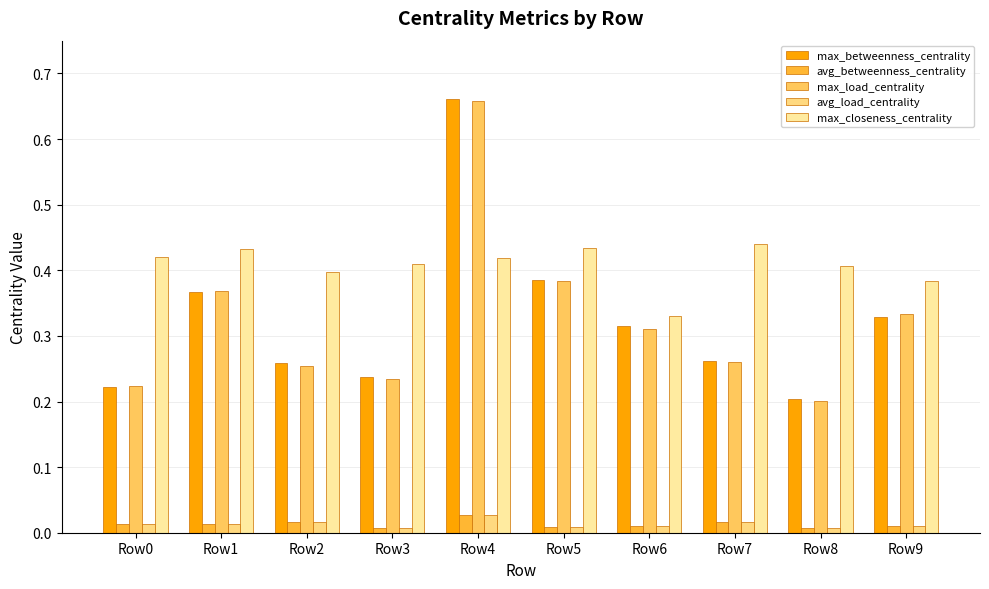

Count the max_betweenness_centrality values in the range 0 to 1.

10